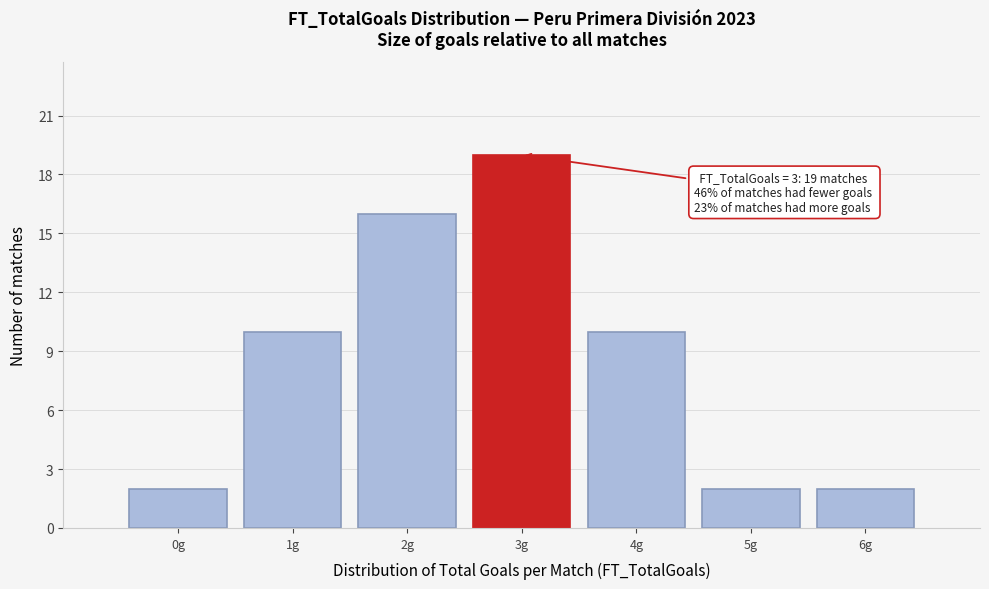

Reading right to left, what are all the values shown in this chart?

2	2	10	19	16	10	2